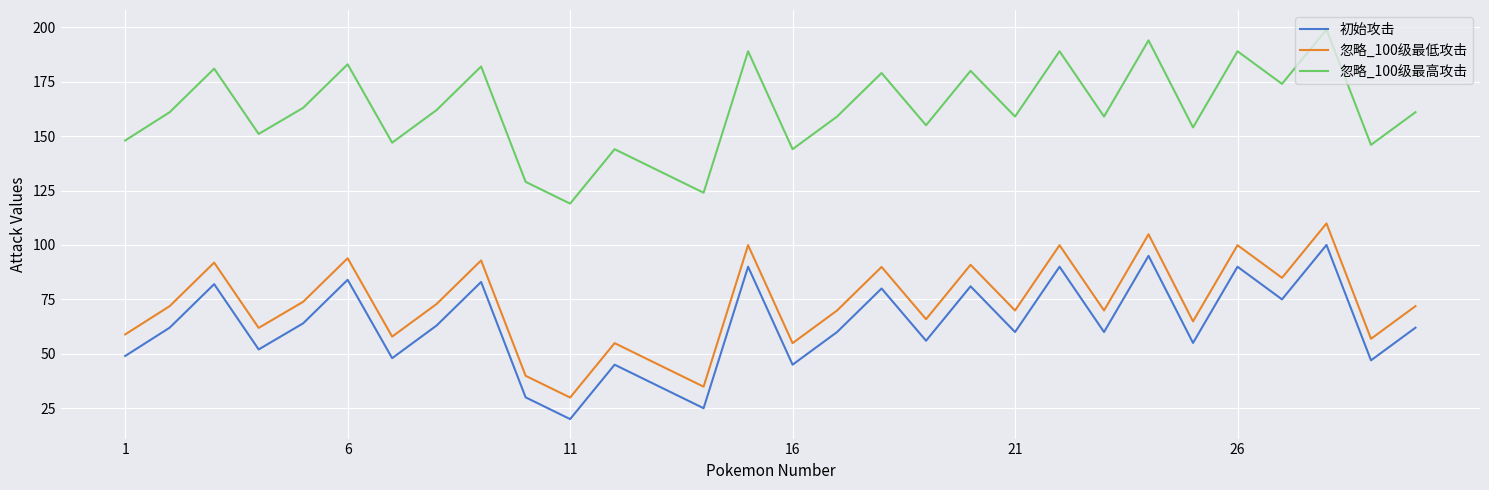

List the series in order of their peak value, highest first.

忽略_100级最高攻击, 忽略_100级最低攻击, 初始攻击